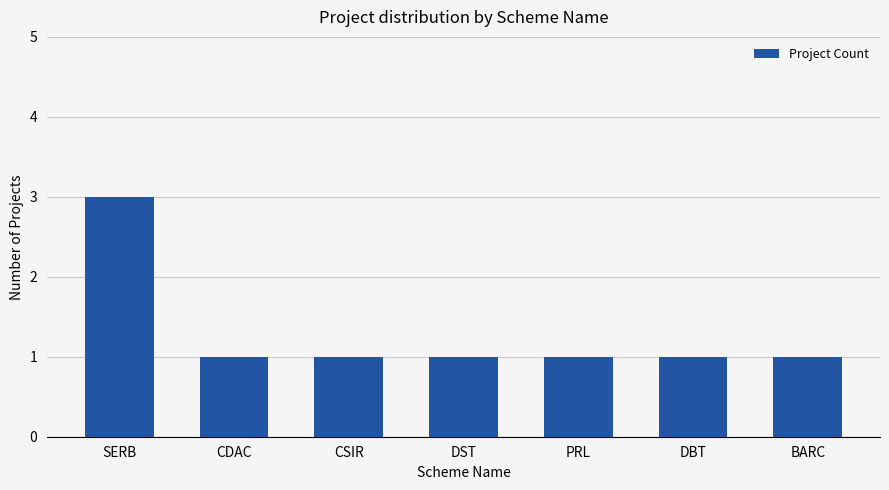

What is the change in value from SERB to CDAC?

-2